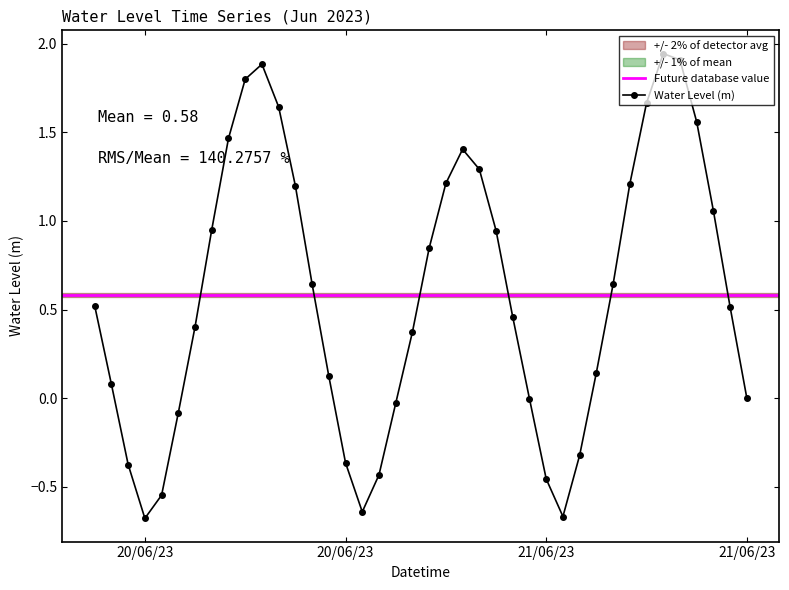

Is this an area chart (filled region under the line)?

No